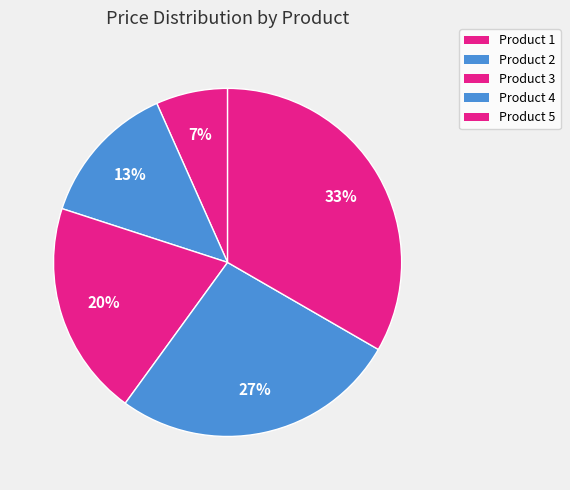

Which category has the biggest portion of the pie?

Product 5